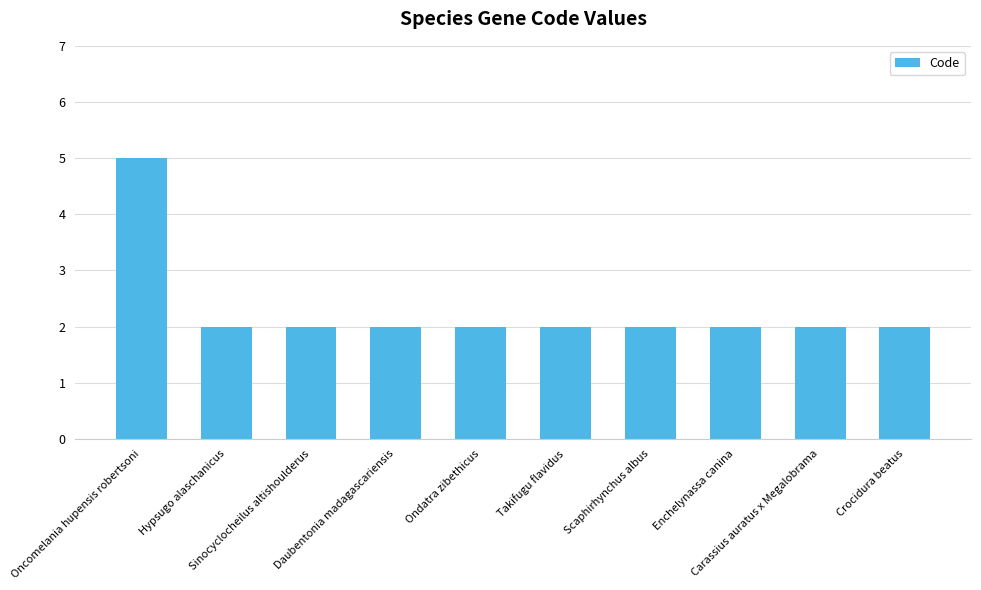

What is the ratio of the value at Takifugu flavidus to the value at Enchelynassa canina?

1.0